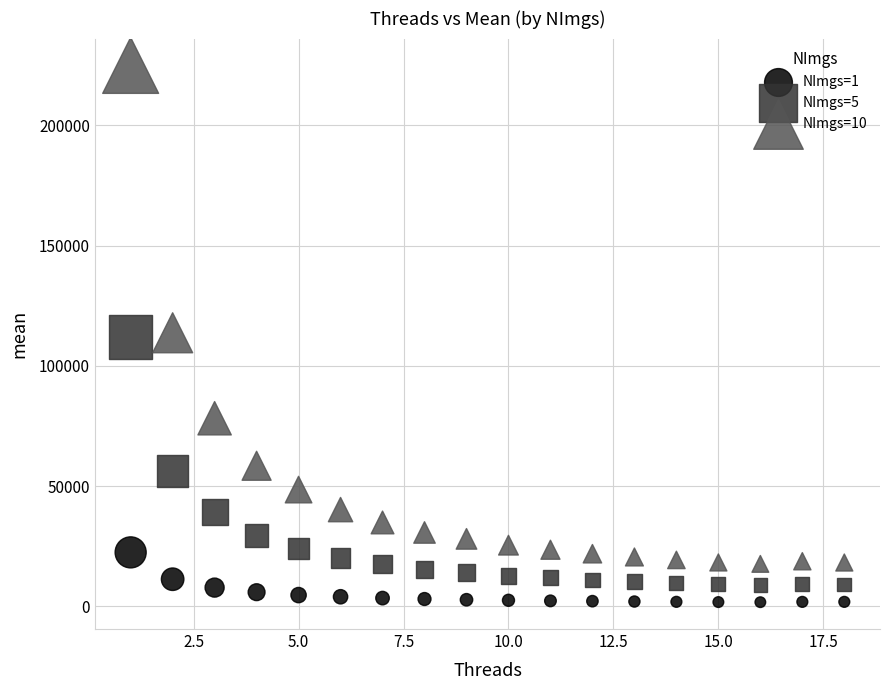

Which series contains the highest Y value?

NImgs=10